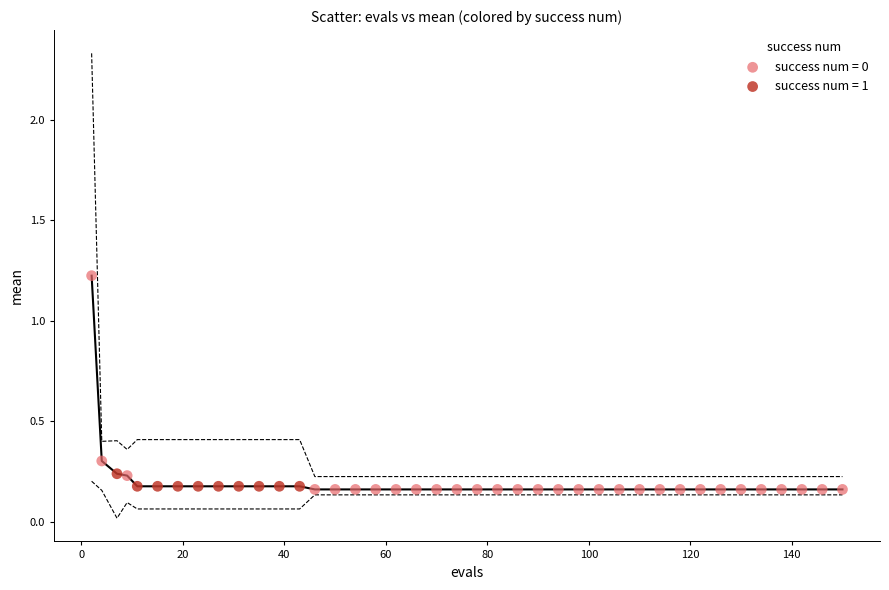

What are all the series names shown in the legend?

success num = 0, success num = 1